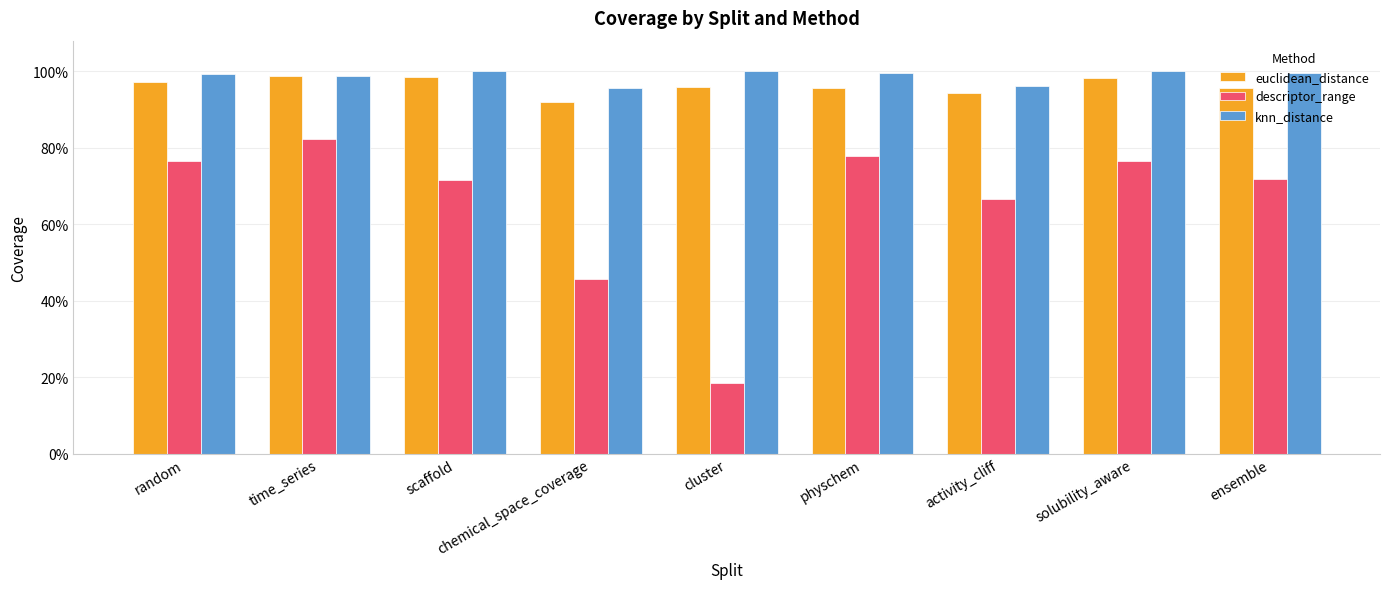

List the series in order of their peak value, lowest first.

descriptor_range, euclidean_distance, knn_distance